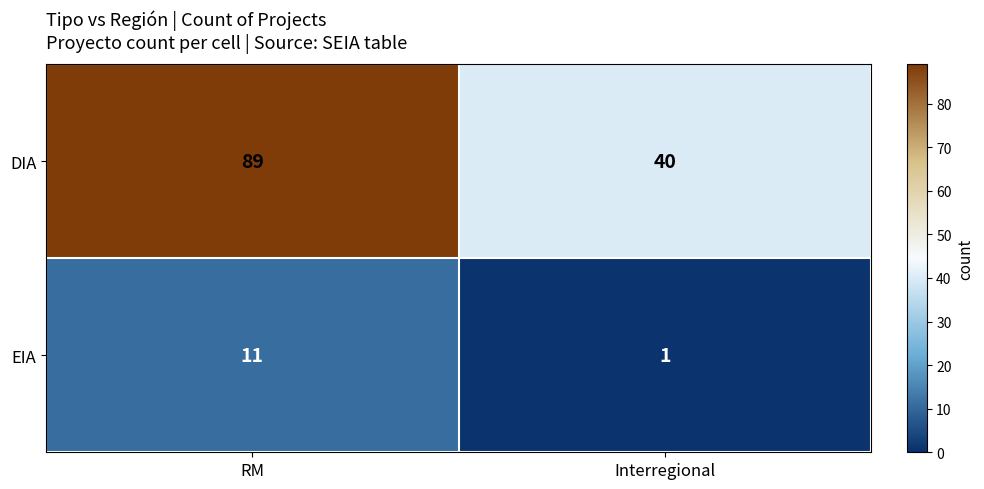

True or false: EIA has a value of 0 at Interregional.

False